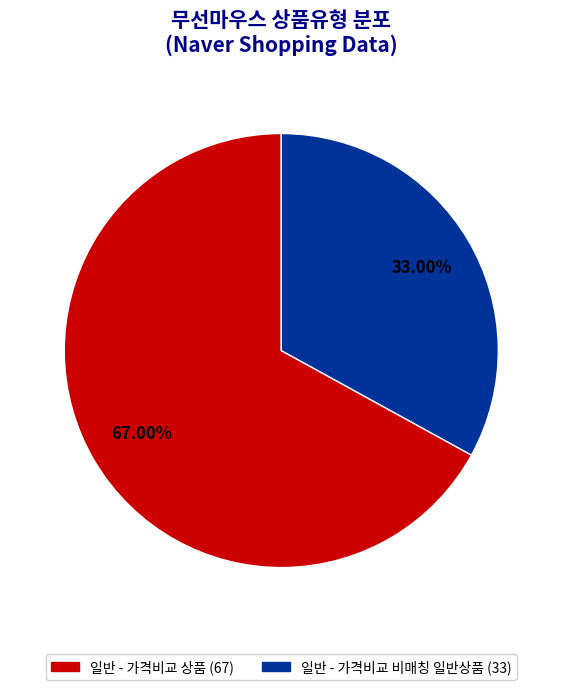

Is it true that 일반 - 가격비교 비매칭 일반상품 is 33% of the pie?

True